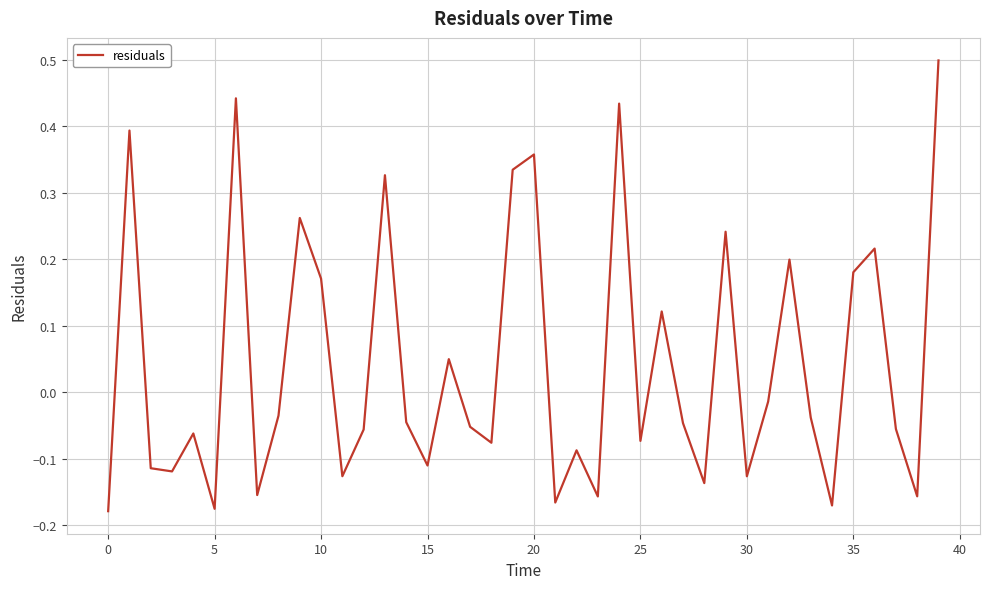

What is the difference between the maximum and minimum values?

0.7